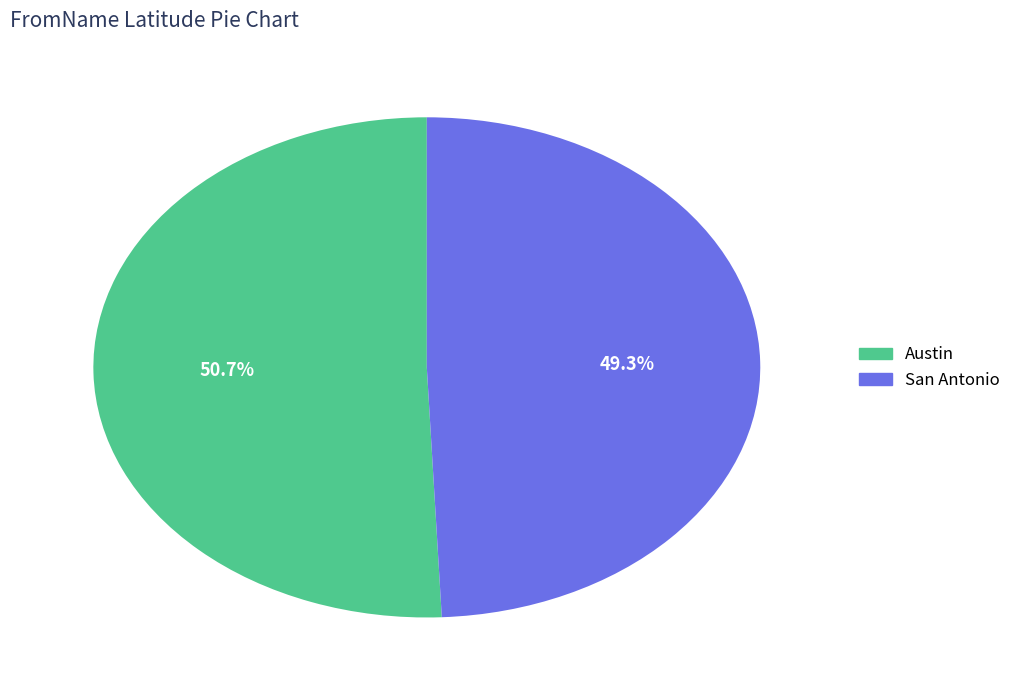

Between Austin and San Antonio, which is larger?

Austin